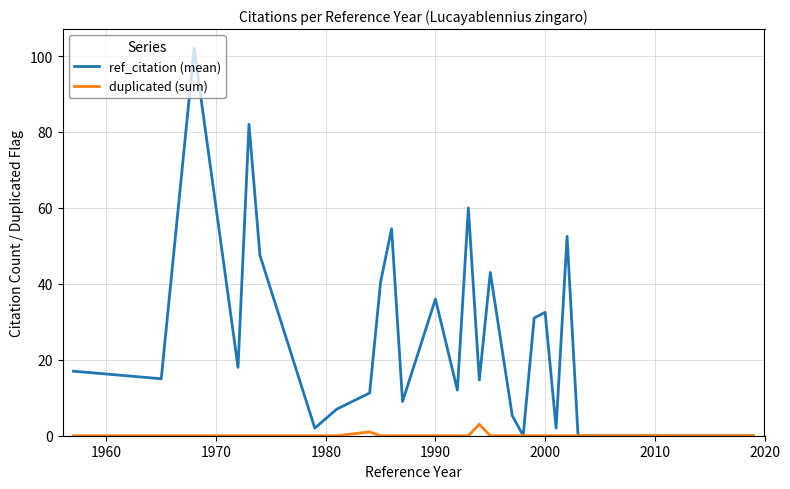

What is the greatest value displayed?

102.0